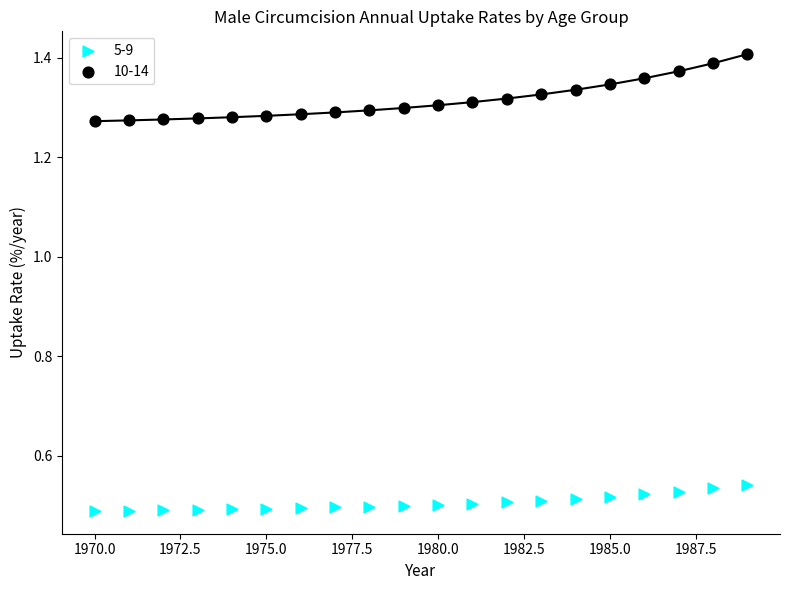

What are all the series names shown in the legend?

5-9, 10-14